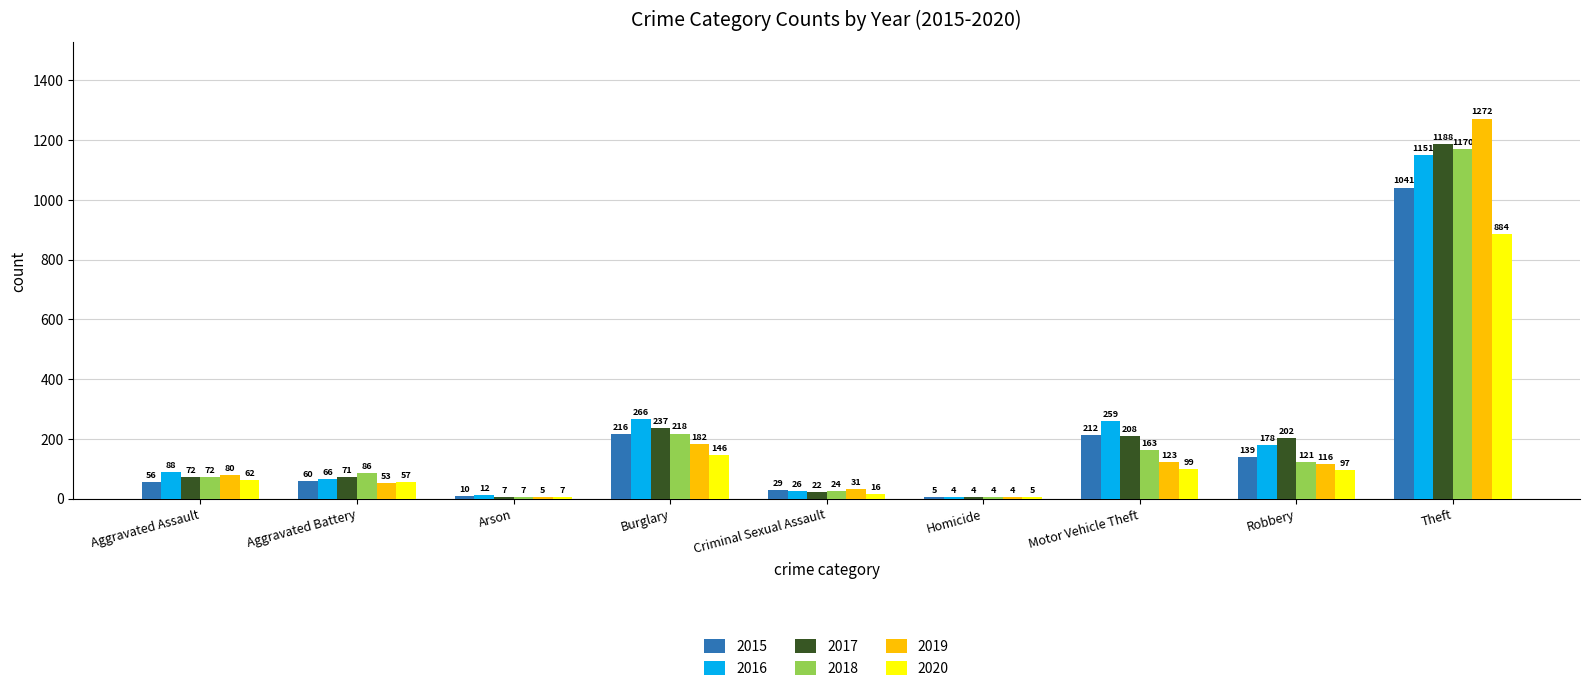

What is the highest value of the 2015 series?

1041